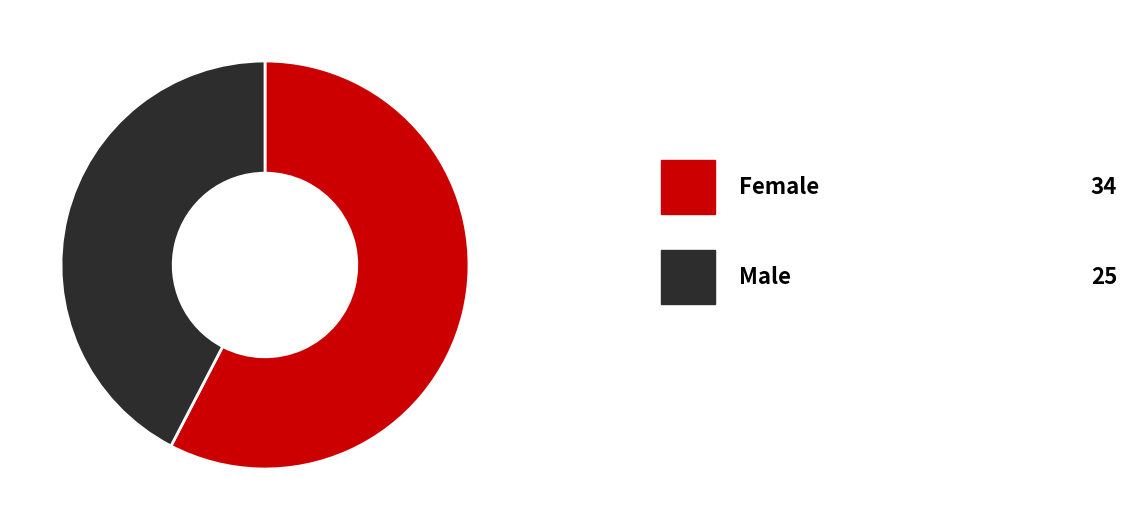

To the nearest percent, what is the average slice percentage?

50%